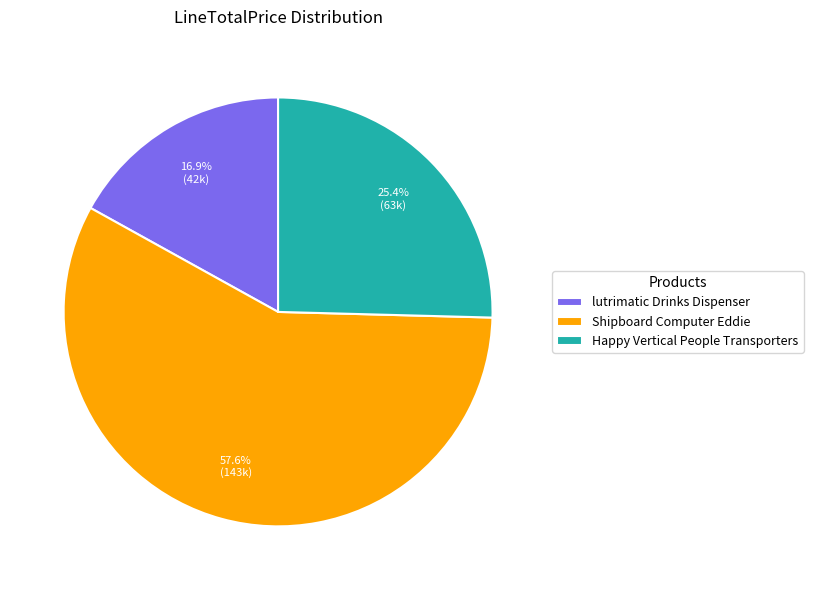

Between Happy Vertical People Transporters and lutrimatic Drinks Dispenser, which is larger?

Happy Vertical People Transporters